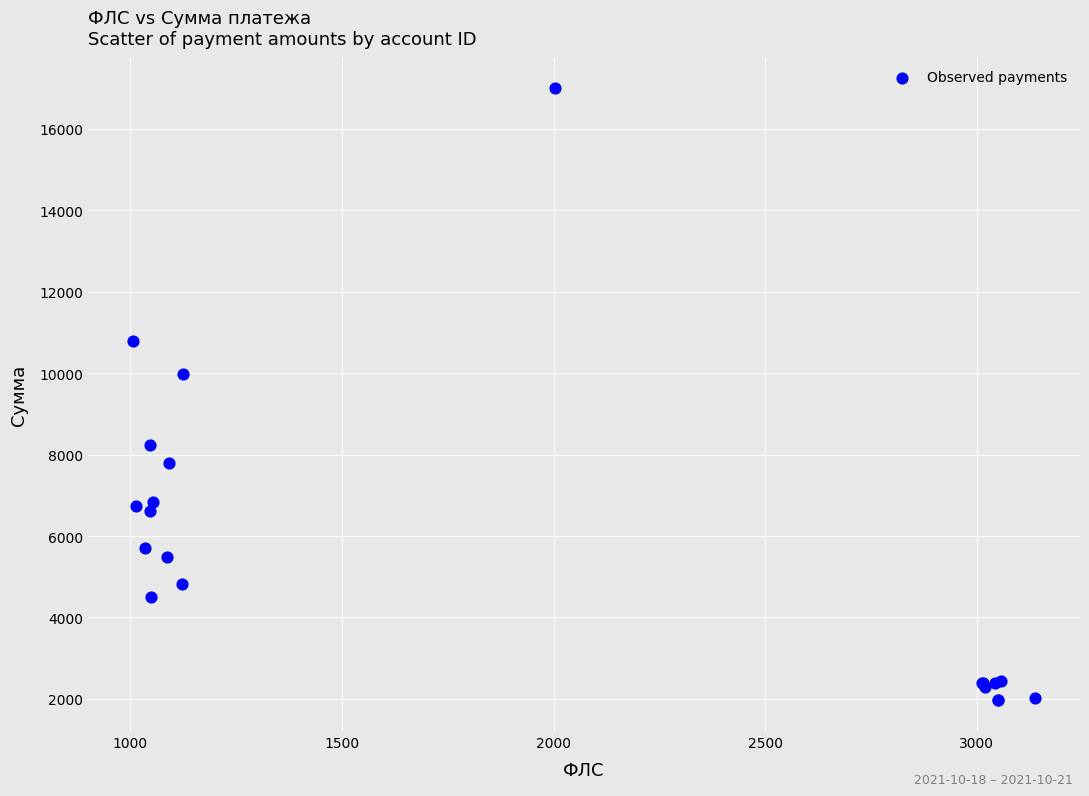

What Y value in the scatter plot is closest to 9480?

9987.8